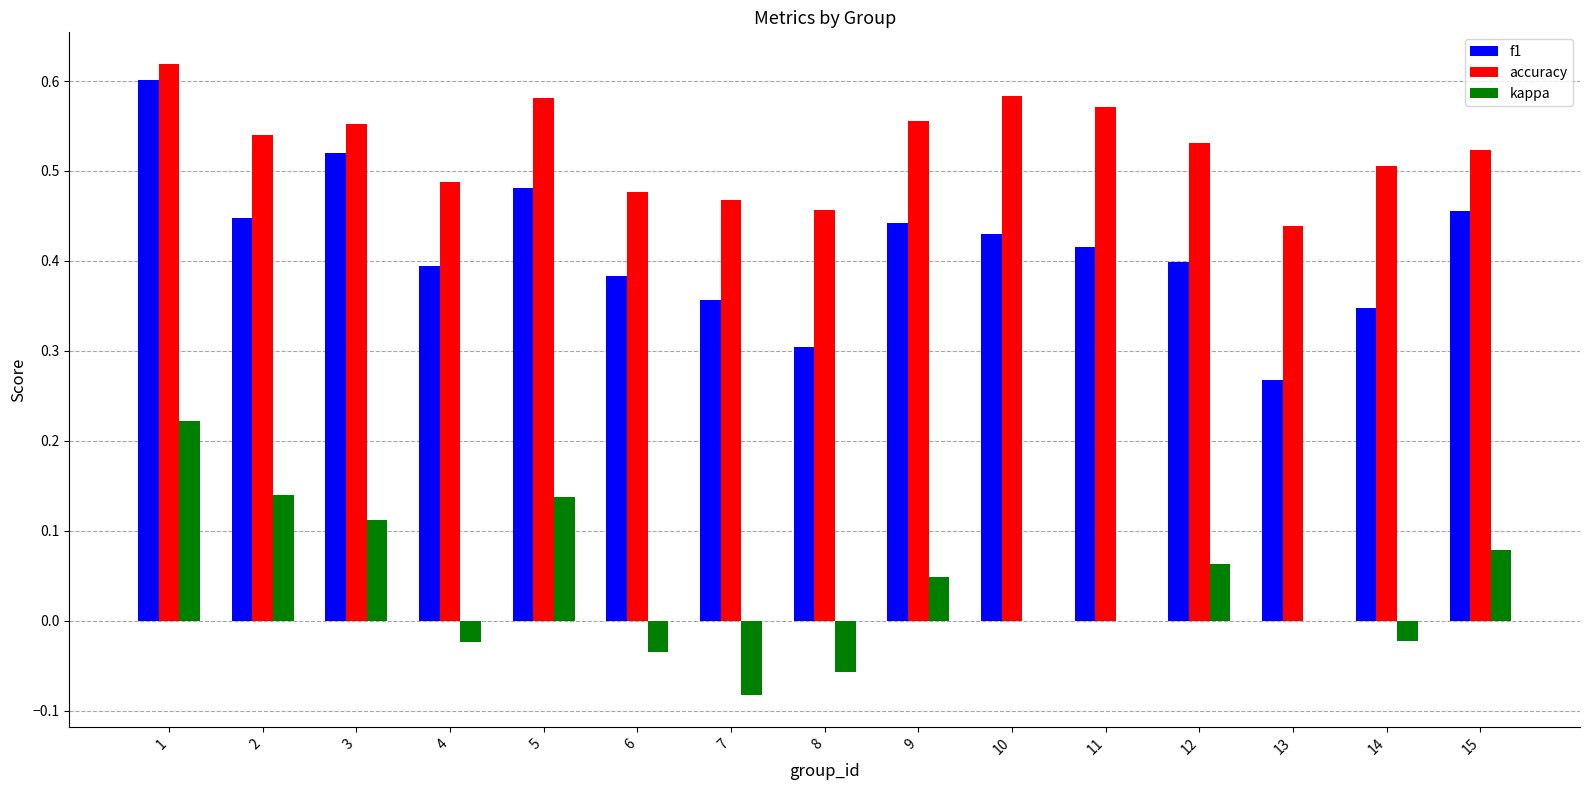

What is the sum of the f1 values at 6 and 12?

0.8